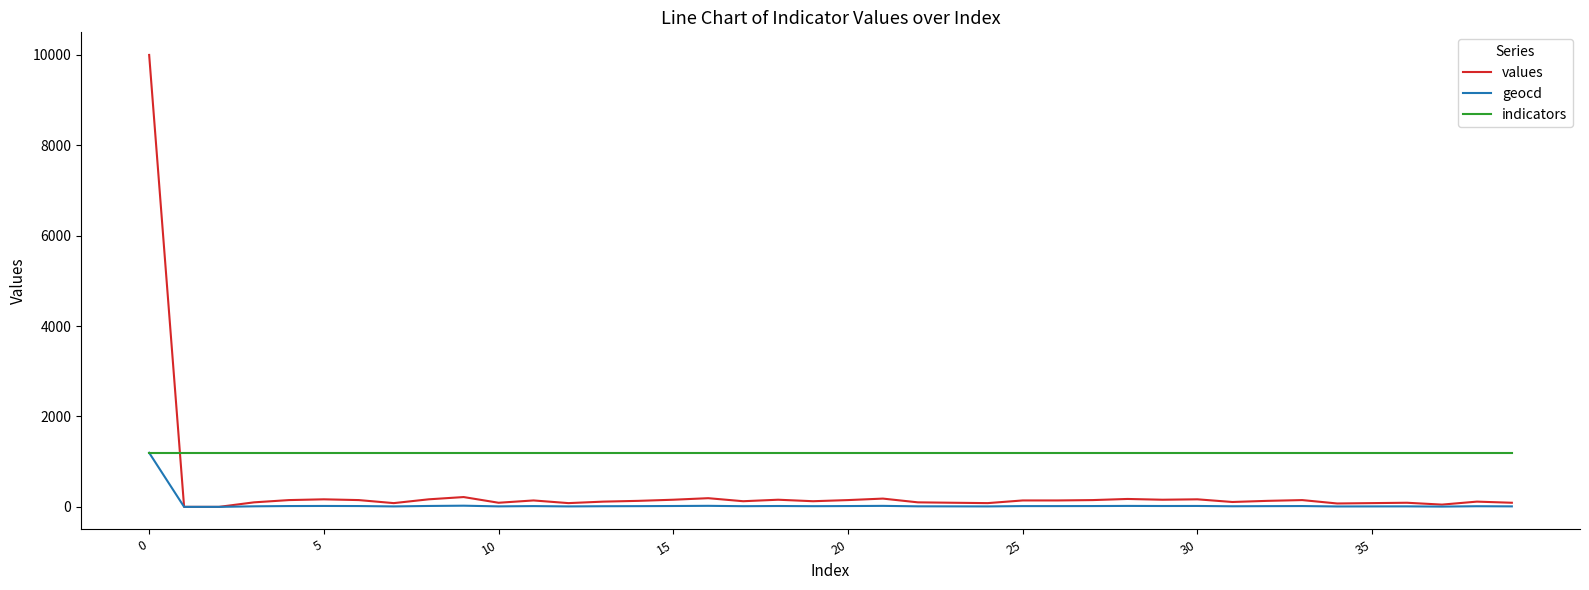

Which series has the largest range (max minus min)?

values